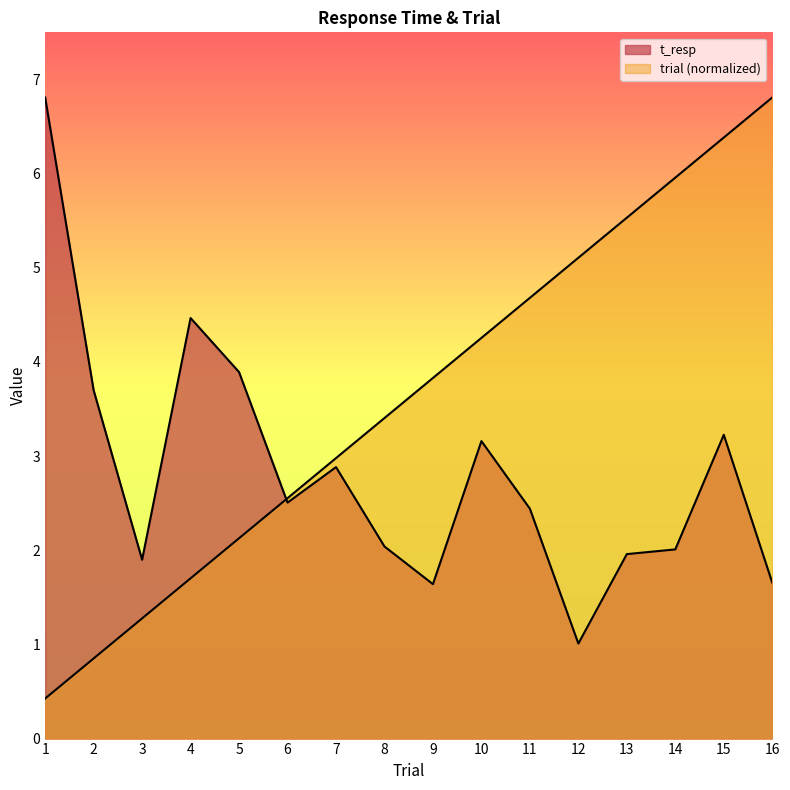

How many series are shown in this chart?

2